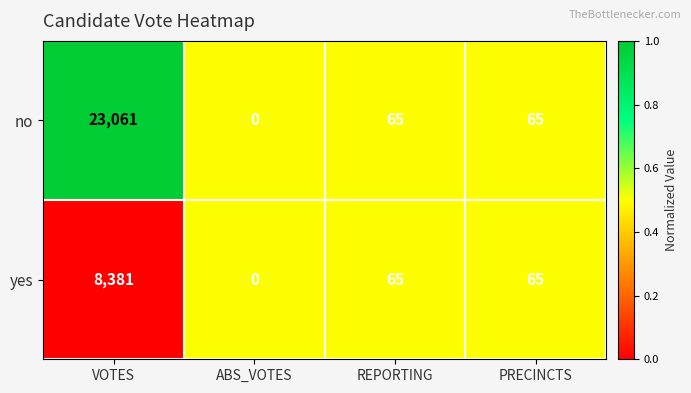

List the series in order of their overall mean, lowest first.

yes, no